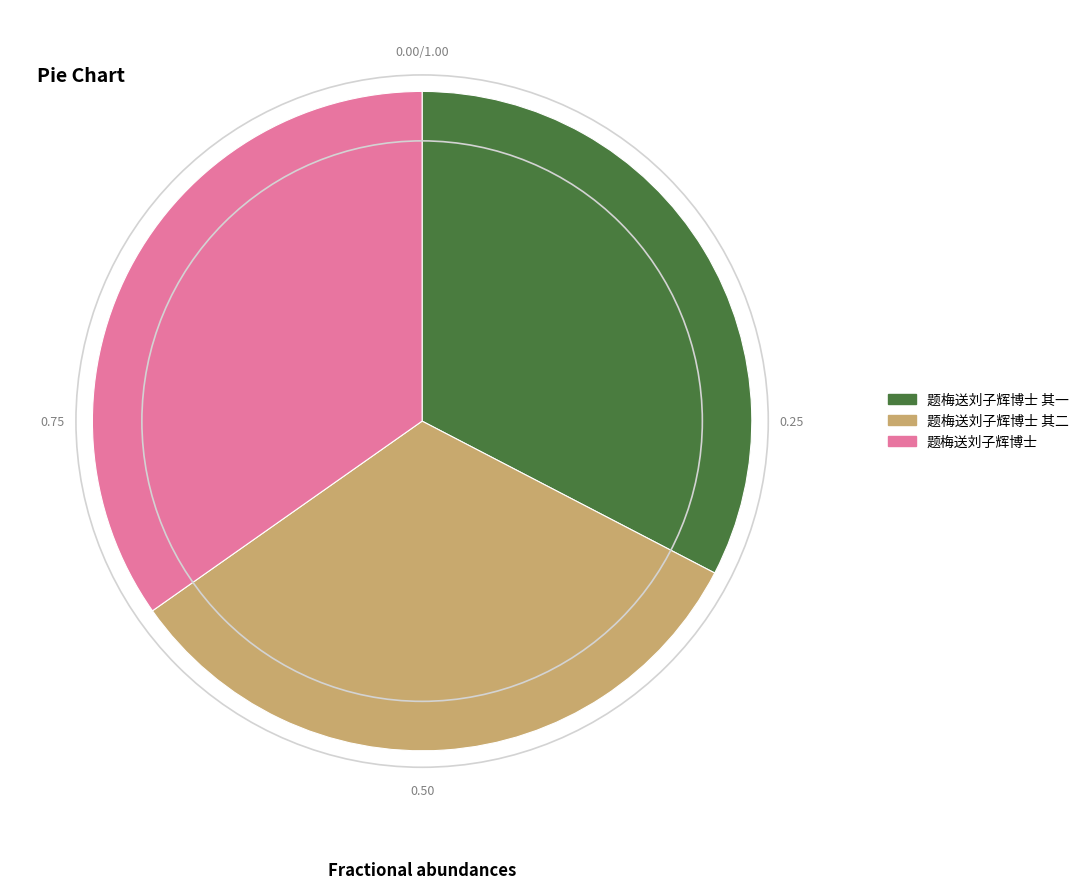

Count the number of slices in the pie.

3